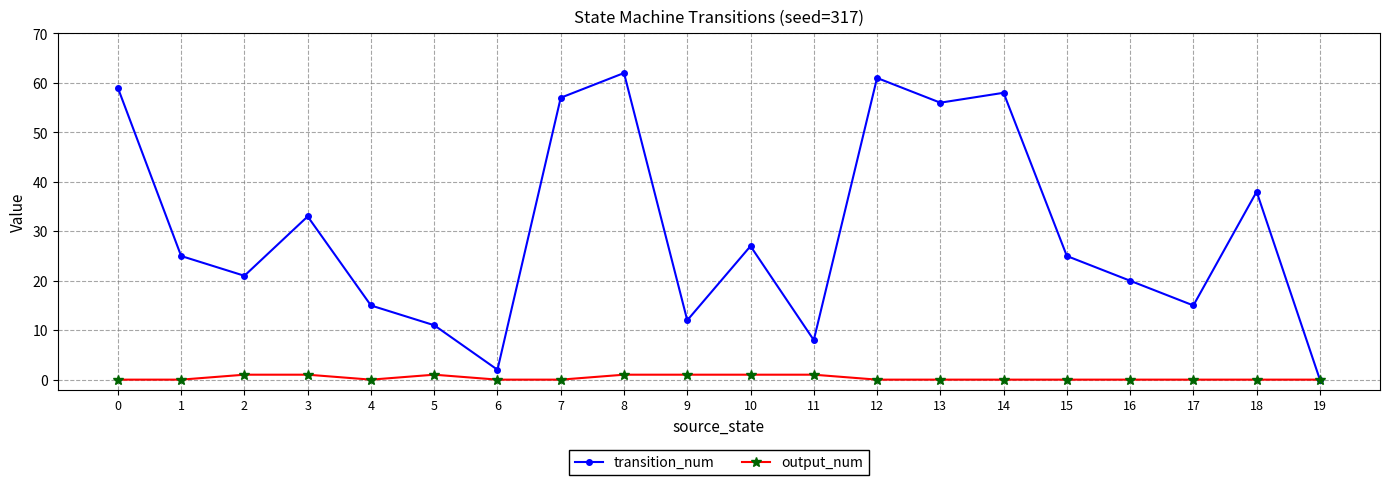

How many lines are shown in the chart?

2